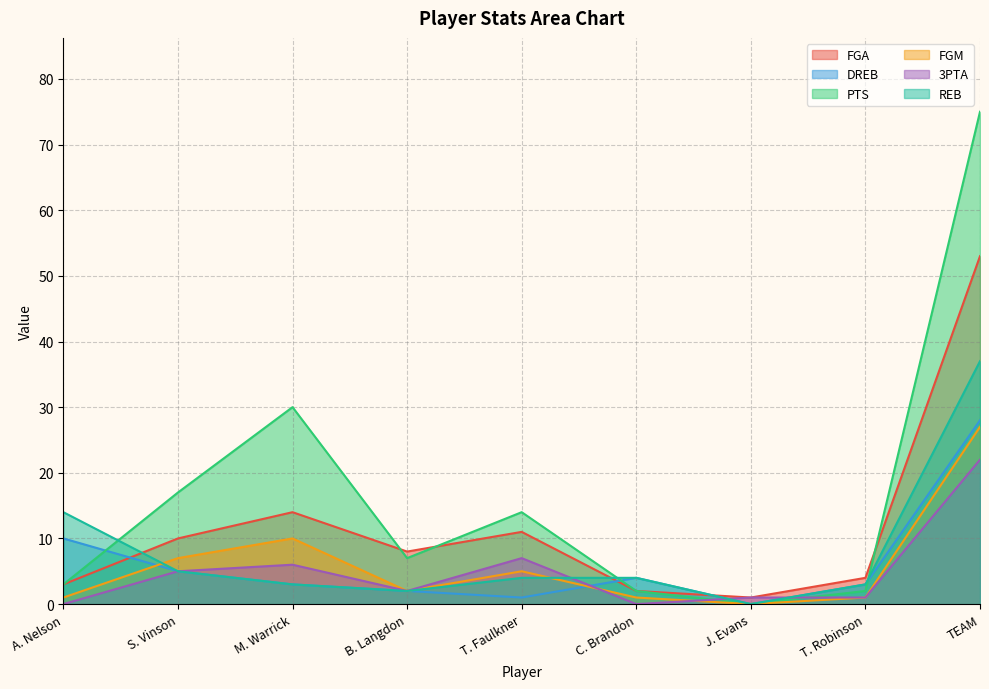

What is the label of the 1st point from the right?

TEAM